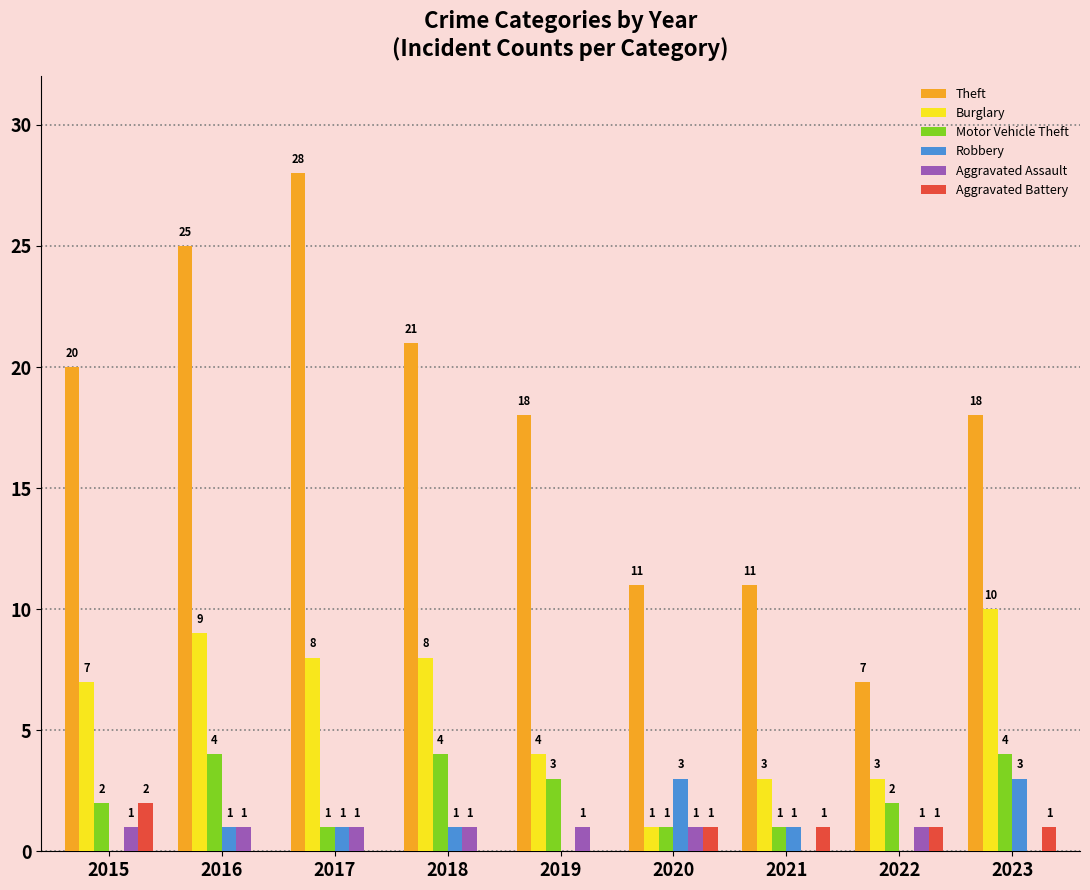

Reading right to left, what are all the values shown in this chart?

Theft: 18	7	11	11	18	21	28	25	20
Burglary: 10	3	3	1	4	8	8	9	7
Motor Vehicle Theft: 4	2	1	1	3	4	1	4	2
Robbery: 3	0	1	3	0	1	1	1	0
Aggravated Assault: 0	1	0	1	1	1	1	1	1
Aggravated Battery: 1	1	1	1	0	0	0	0	2